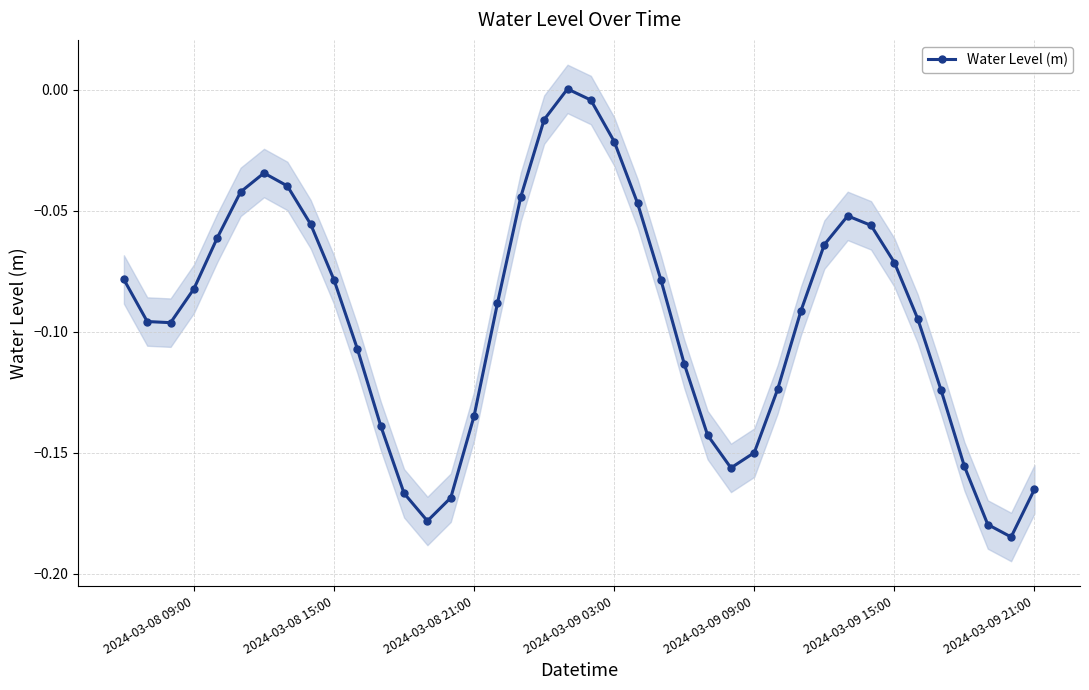

How many interior local valleys does the Water Level (m) series have?

4